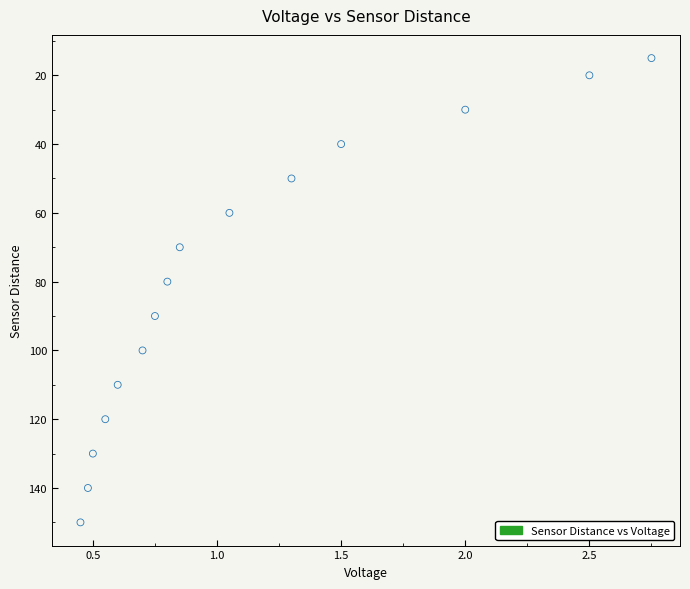

What Y value in the scatter plot is closest to 82?

80